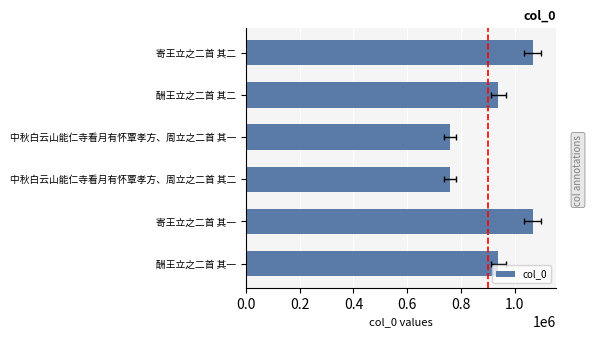

Reading left to right, extract all data points from this chart.

939677	1067476	760110	760109	939676	1067477